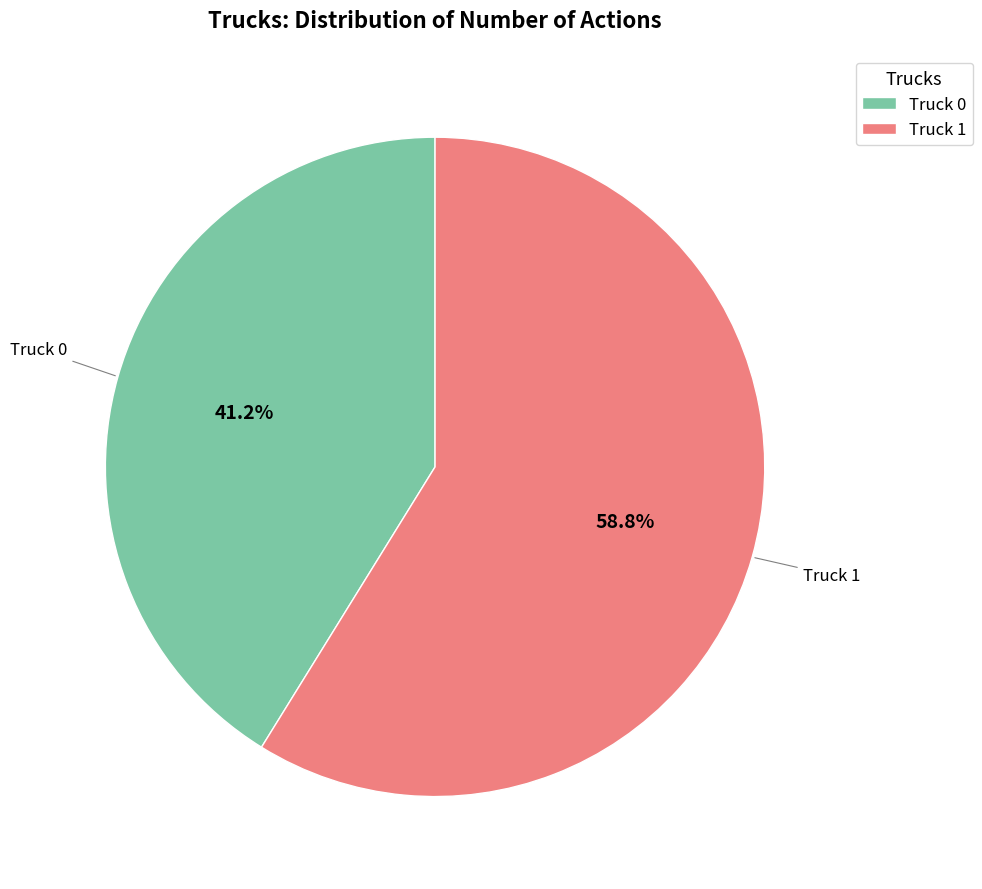

Combined, do Truck 0 and Truck 1 account for over 50%?

Yes